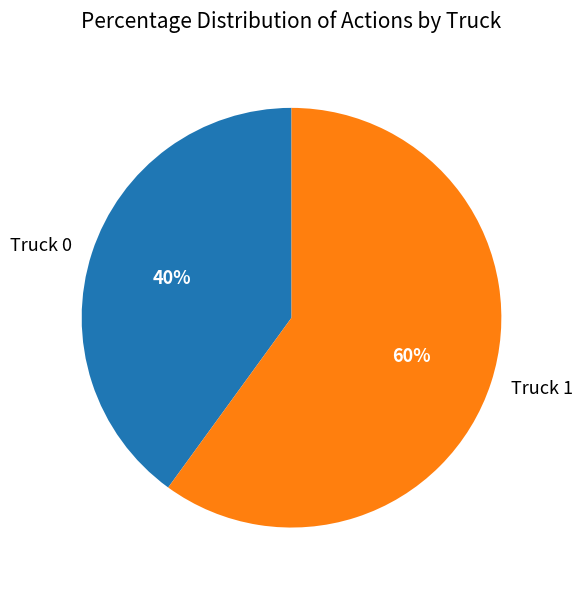

Do Truck 0 and Truck 1 together represent more than half of the pie?

Yes